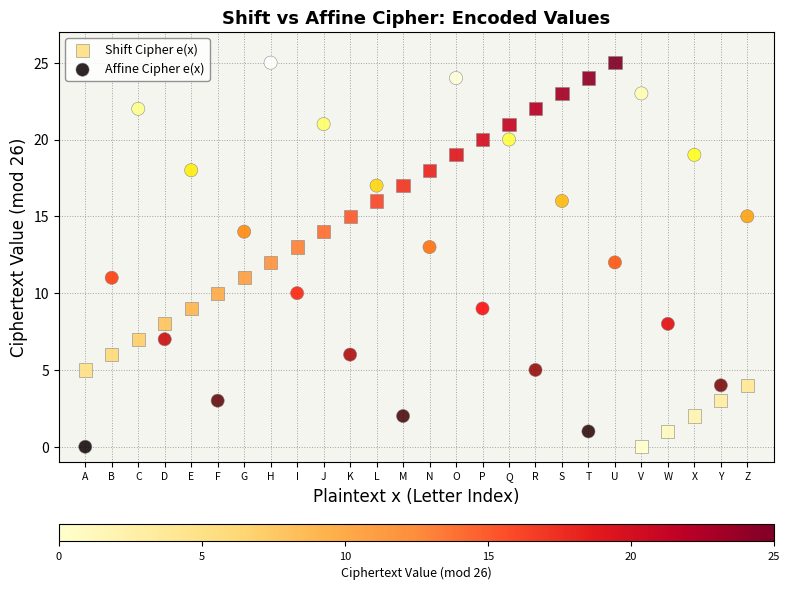

Across all data points, what is the range of Y values (max minus min)?

25